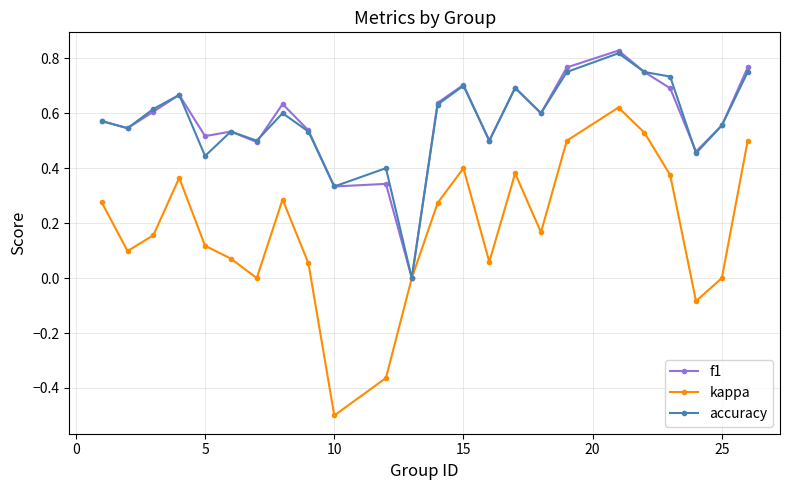

What is the smallest value displayed?

-0.5